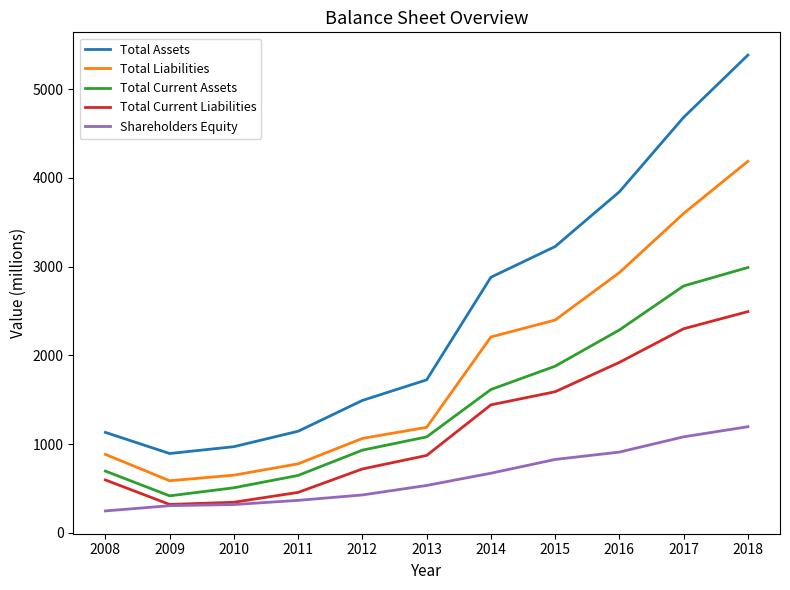

How many lines are shown in the chart?

5